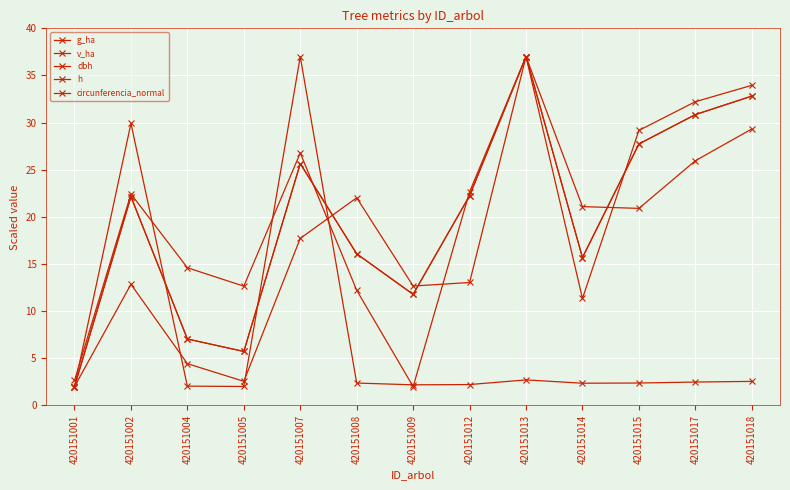

After their last crossing, which series has the higher values: v_ha or h?

h